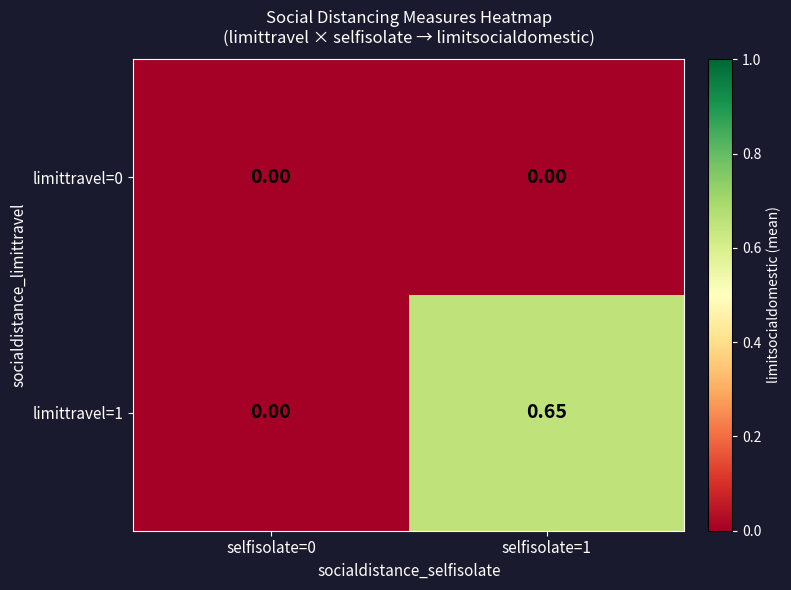

Between selfisolate=1 and selfisolate=0, which is larger?

selfisolate=1